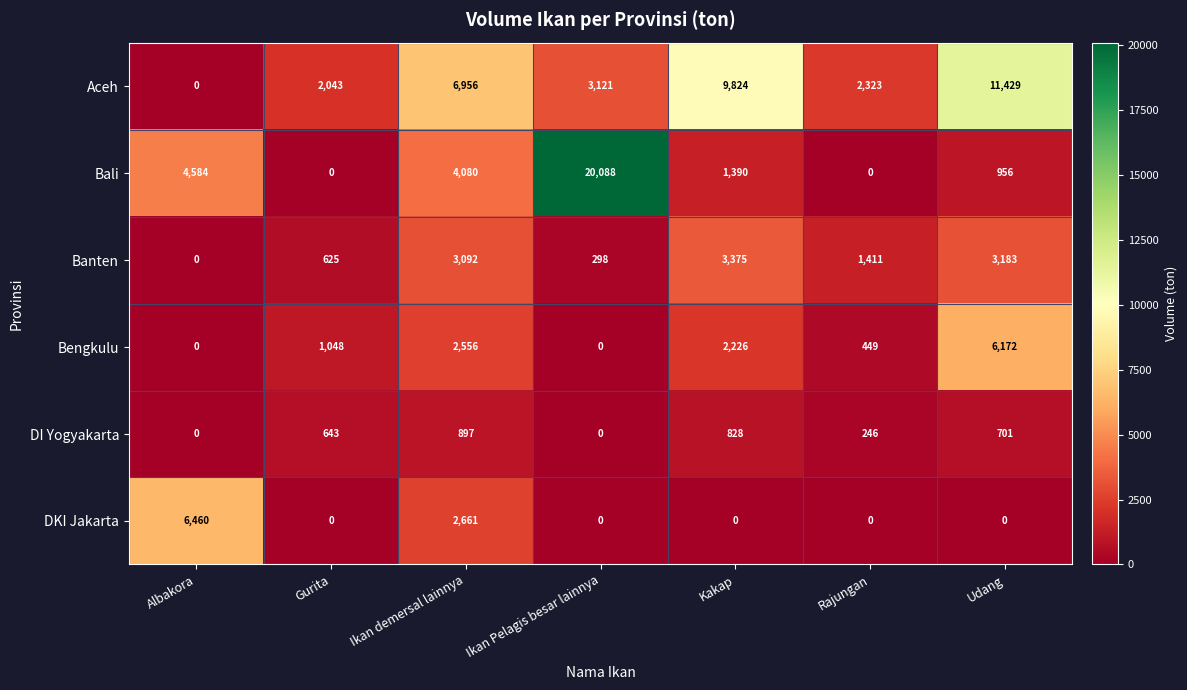

Between Gurita and Ikan demersal lainnya, which series saw the biggest shift?

Aceh